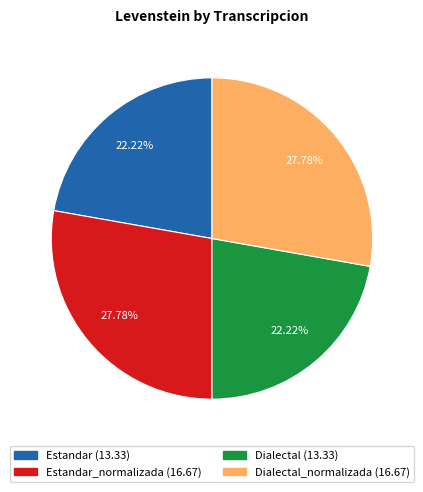

Is there a majority slice in this chart?

No